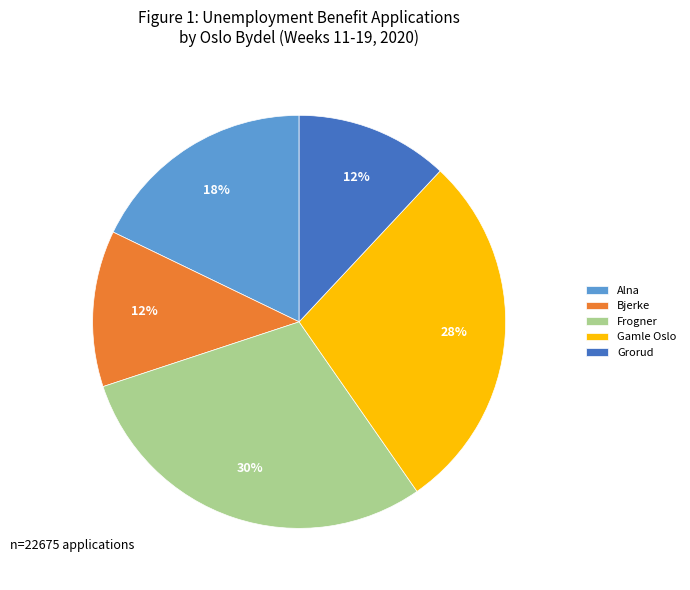

Which has a higher value, Frogner or Bjerke?

Frogner